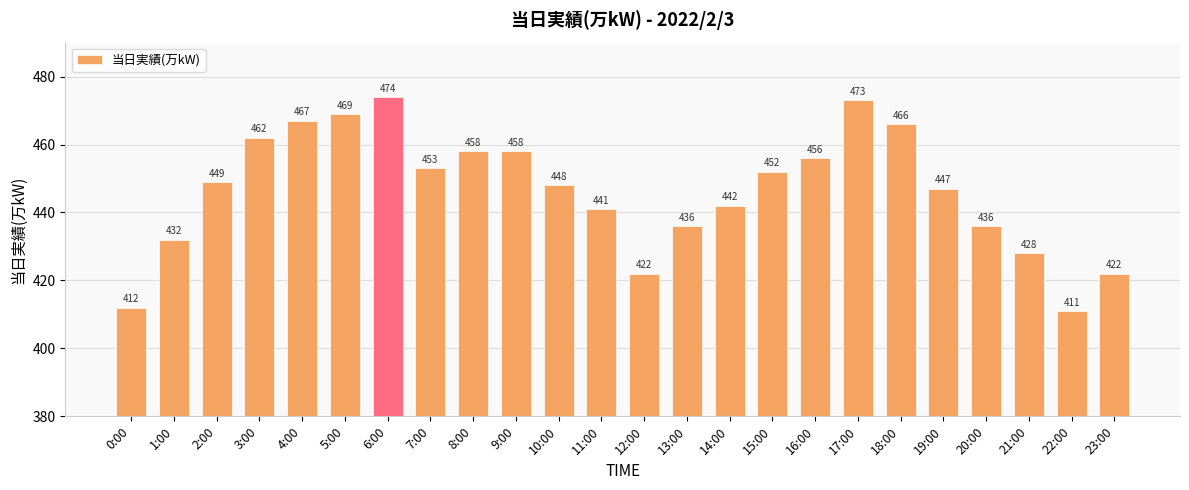

What is the value of the 7th bar from the left?

474